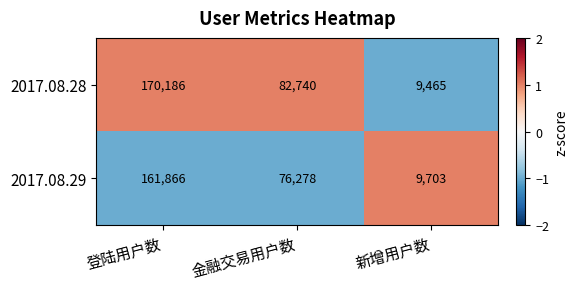

Reading right to left, extract all data points from this chart.

2017.08.28: 新增用户数=9465	金融交易用户数=82740	登陆用户数=170186
2017.08.29: 新增用户数=9703	金融交易用户数=76278	登陆用户数=161866